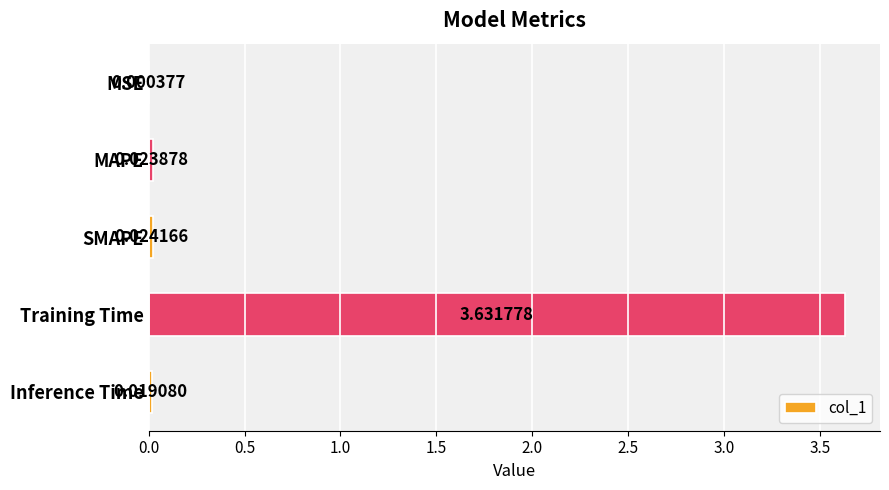

What is the sum of all values?

3.7